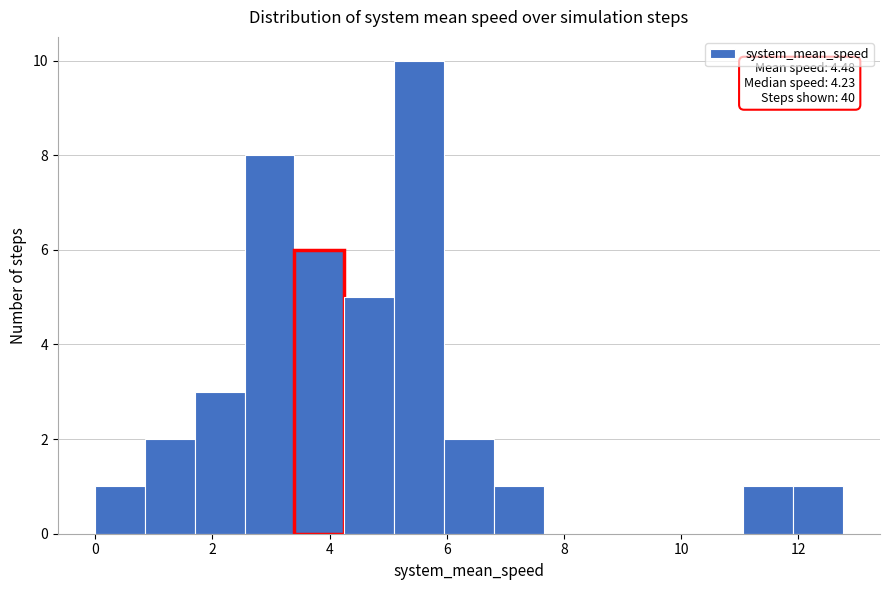

Which range on the x-axis has the tallest bar?

5.2 to 6.0